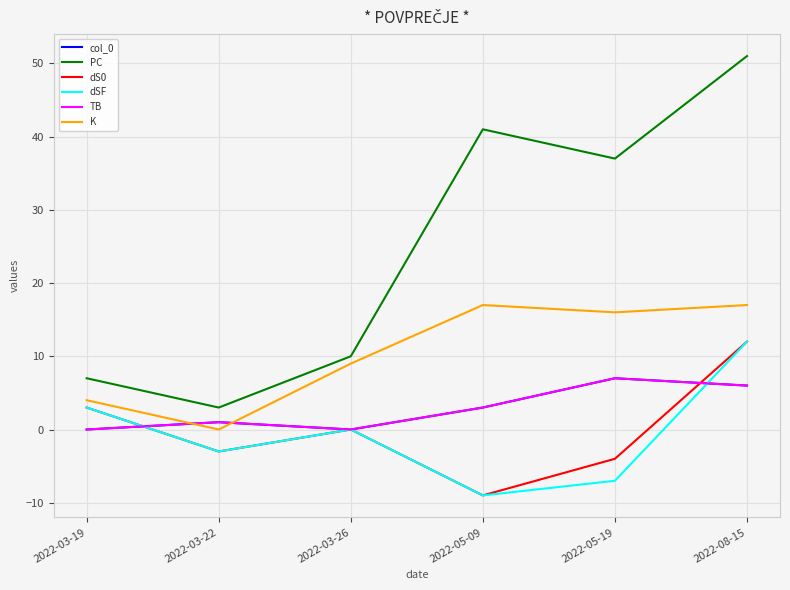

Where is the first local maximum for dS0?

2022-03-26